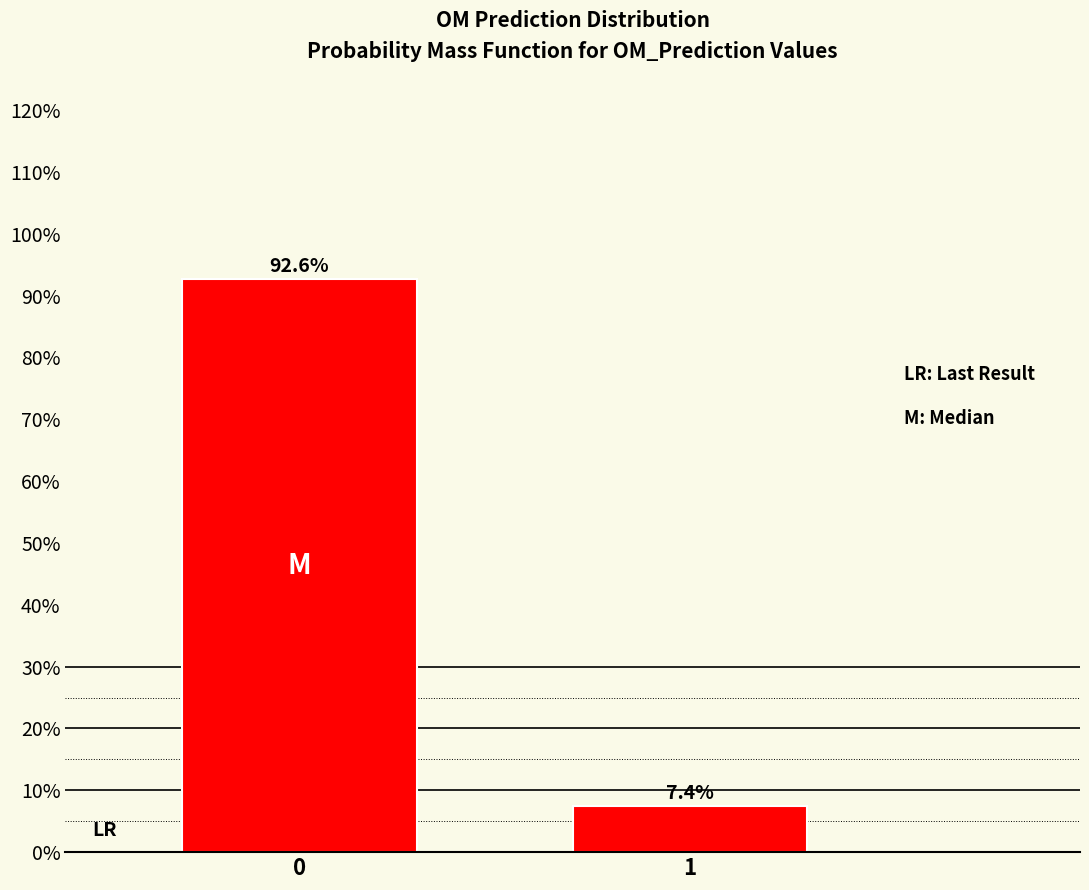

Reading left to right, what are all the values shown in this chart?

92.6	7.4